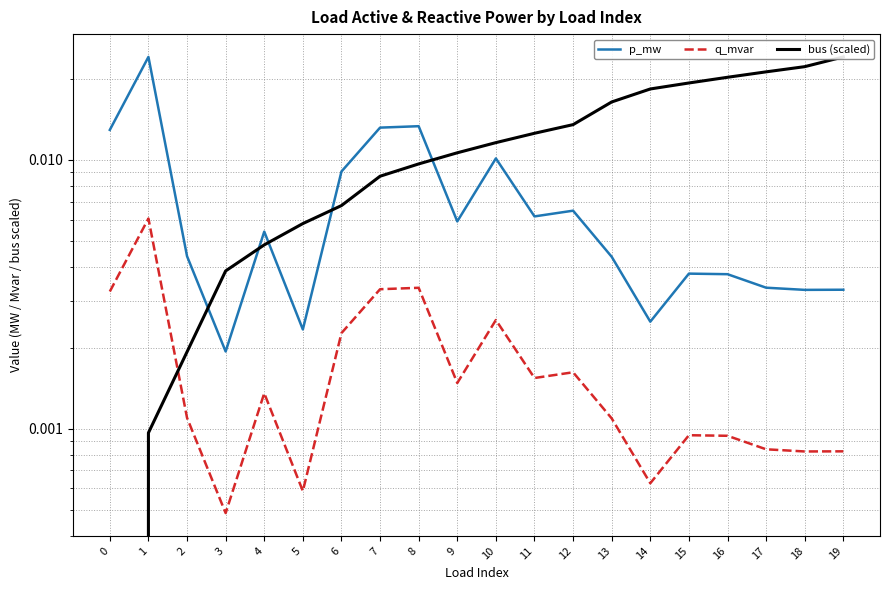

True or false: q_mvar and p_mw intersect in this chart.

False